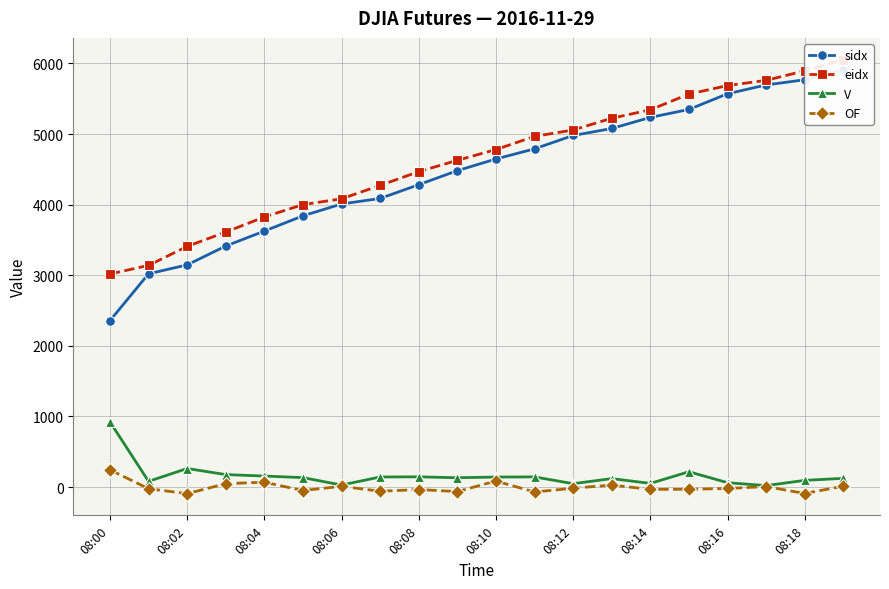

Does the chart have visible grid lines?

Yes